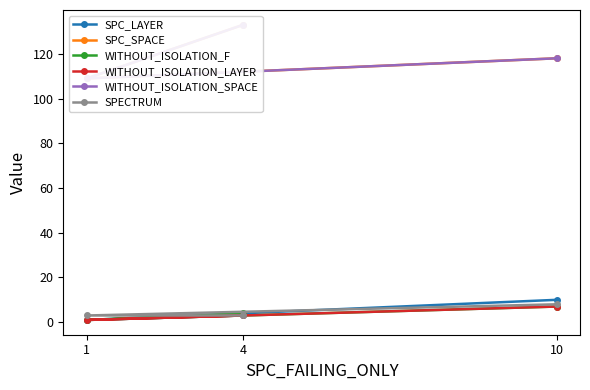

Rank the series by their maximum value, from highest to lowest.

SPC_SPACE, WITHOUT_ISOLATION_SPACE, SPC_LAYER, SPECTRUM, WITHOUT_ISOLATION_F, WITHOUT_ISOLATION_LAYER